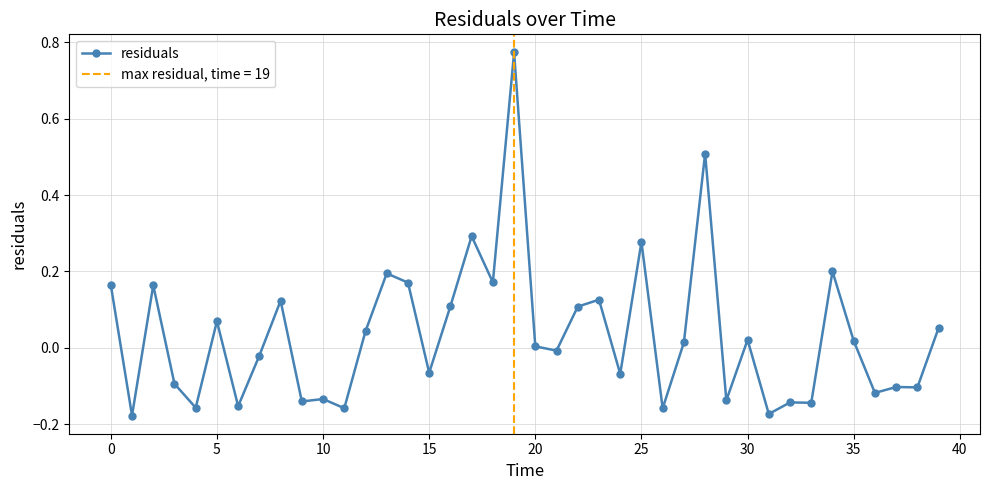

True or false: there are more than 2 points higher than both neighbors.

True